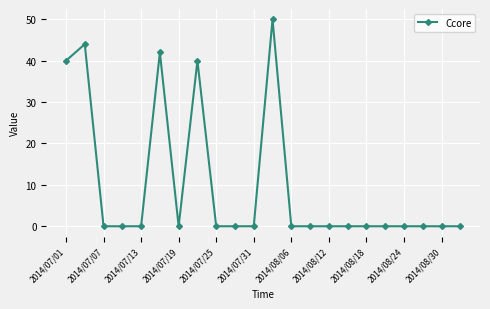

What is the difference between the maximum and second lowest values?

50